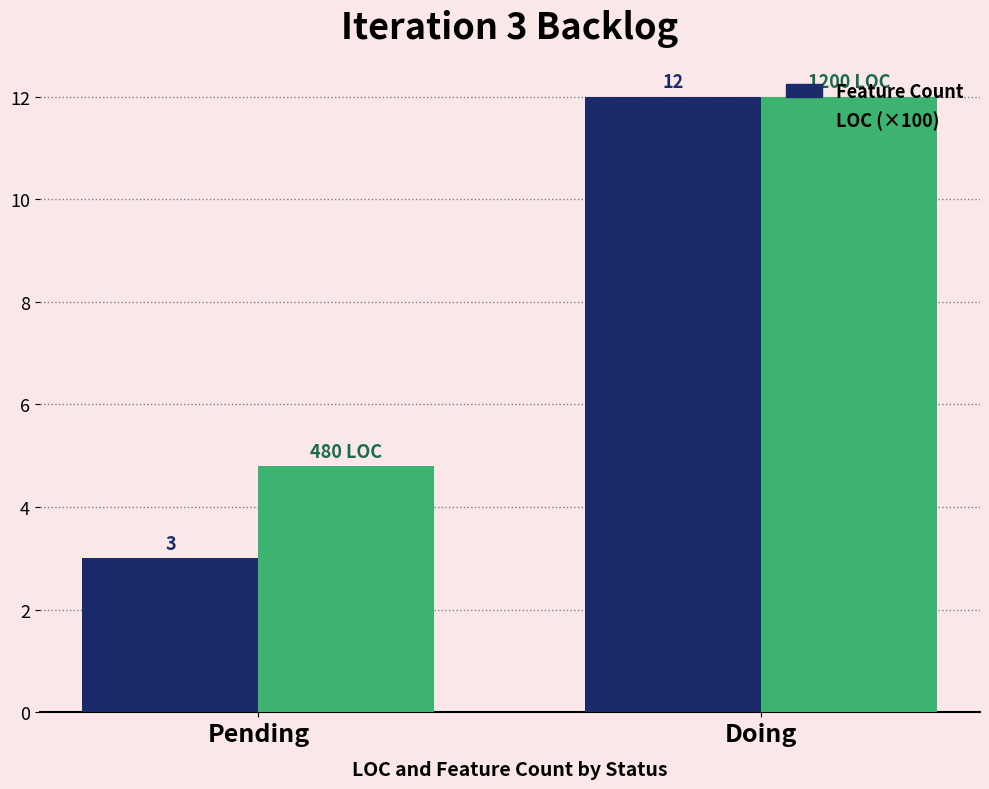

At which category is the sum across all series the highest?

Doing